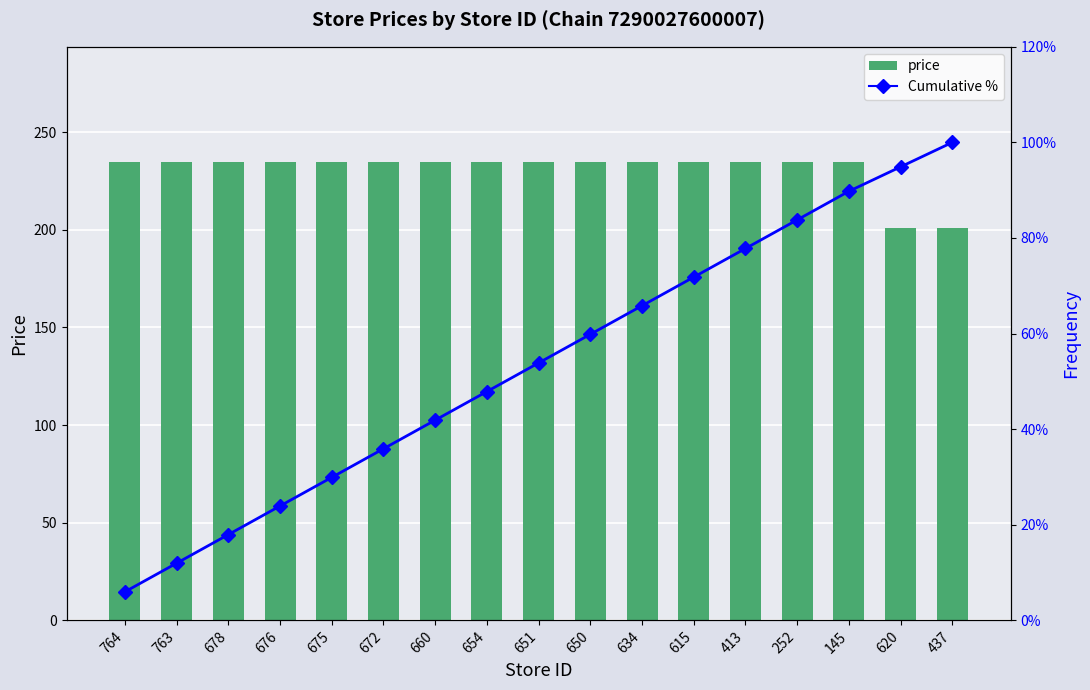

List the series in order of their overall mean, highest first.

price, Cumulative %